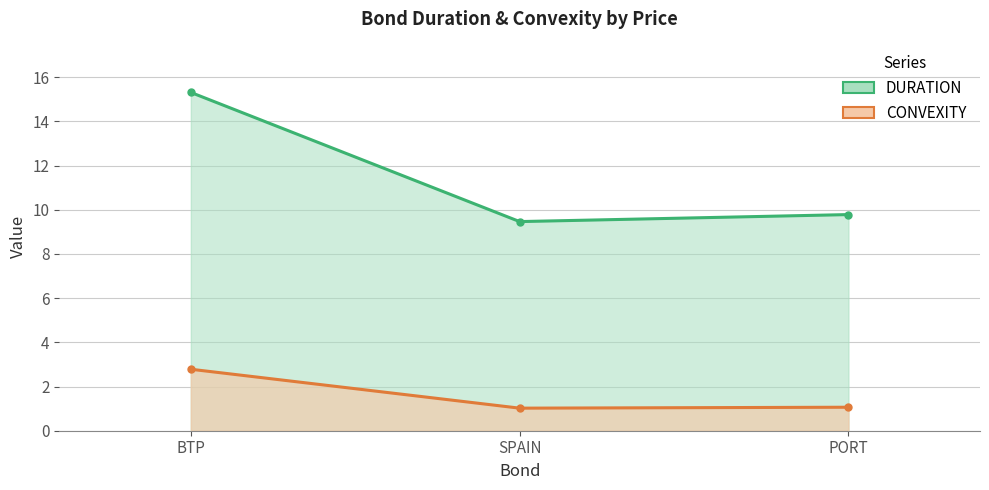

Rank the categories by DURATION value from lowest to highest.

SPAIN, PORT, BTP